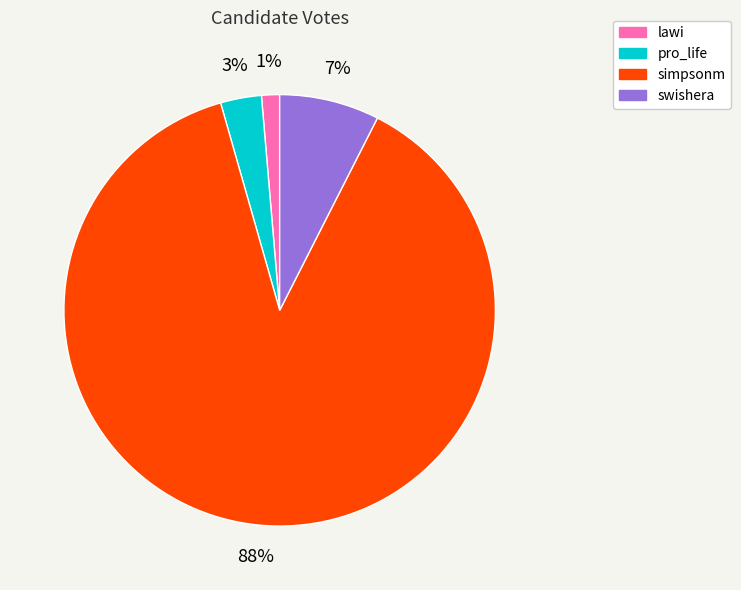

What is the largest slice in the pie chart?

simpsonm